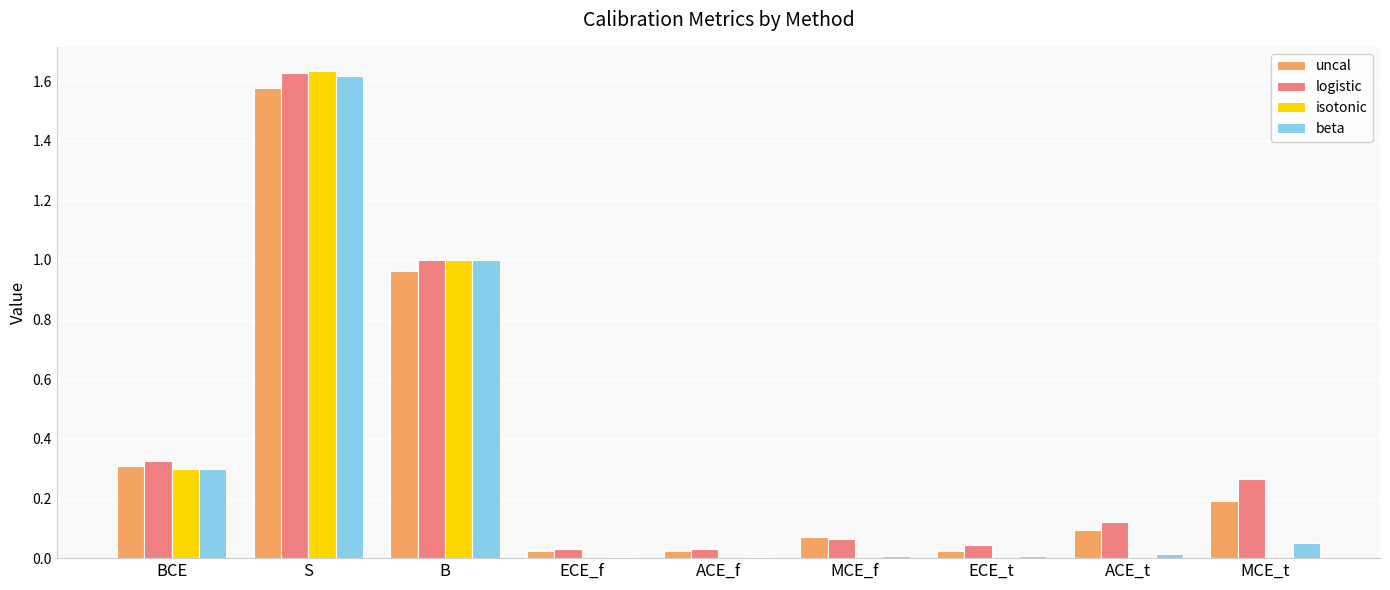

At which category is the sum across all series the highest?

S